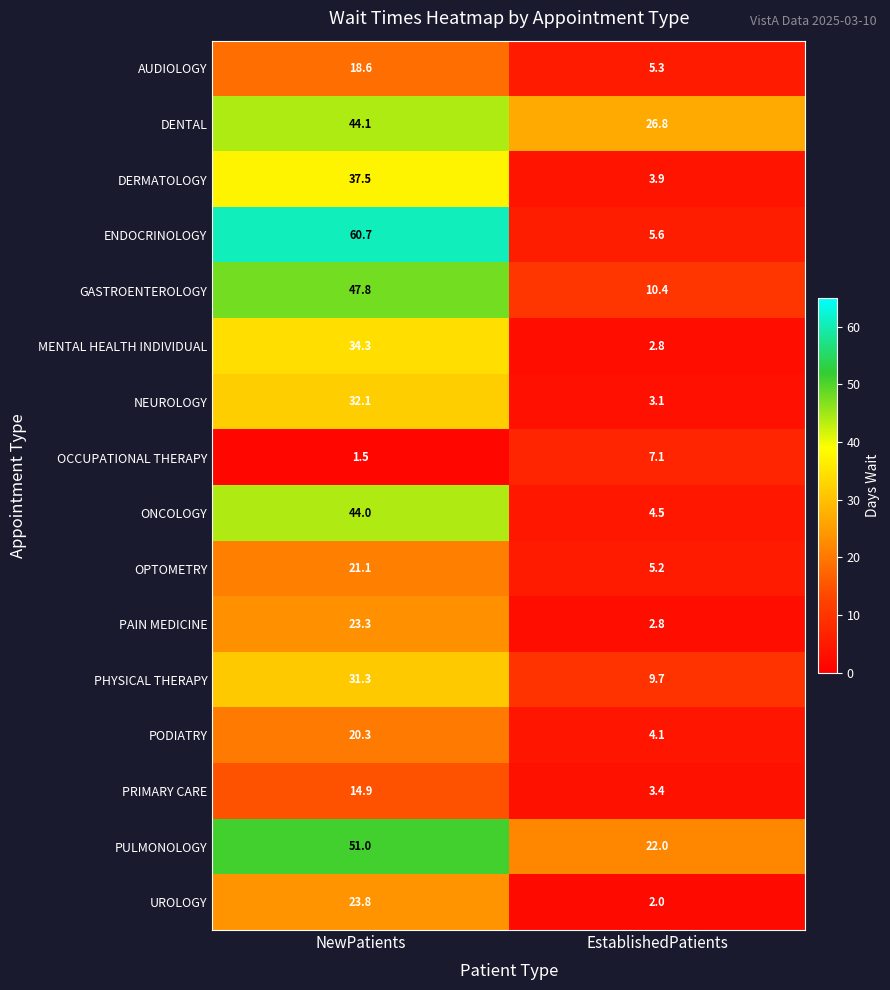

The value of ENDOCRINOLOGY at NewPatients is 94.5. True or false?

False